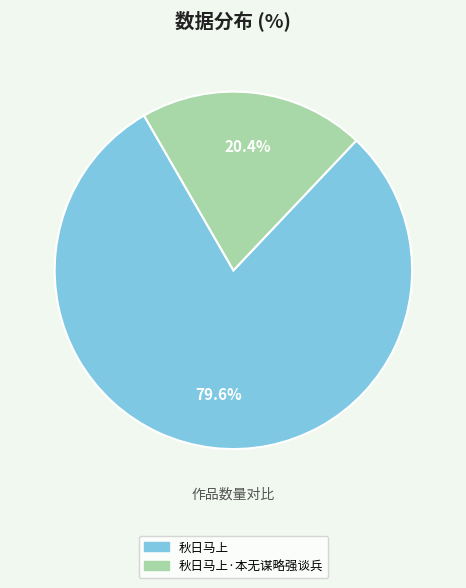

How many segments does this pie chart have?

2